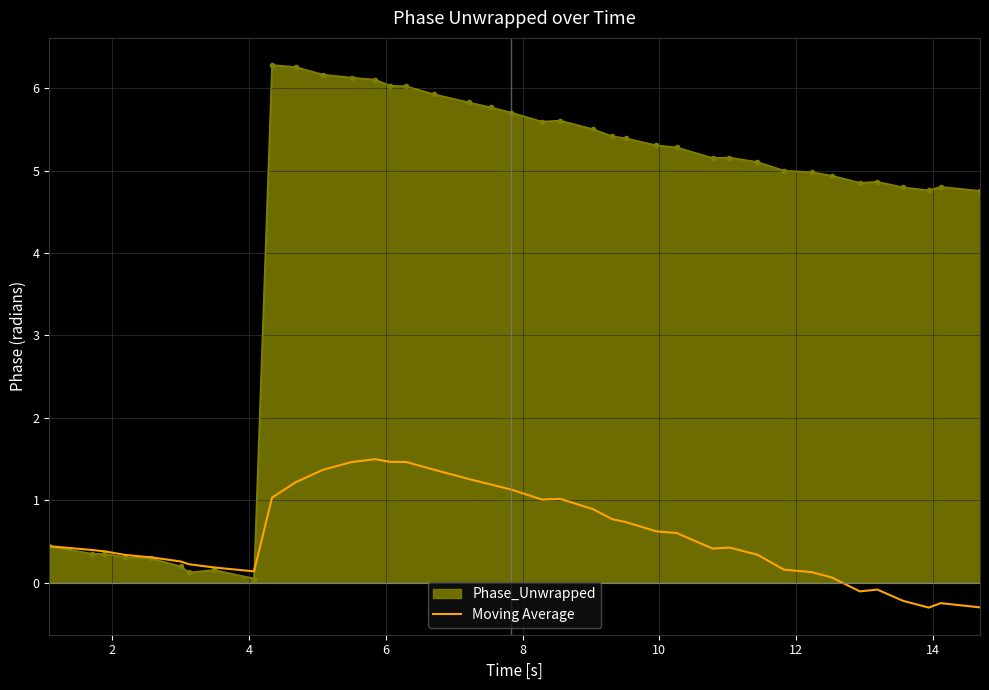

What is the minimum value shown in the chart?

-0.3